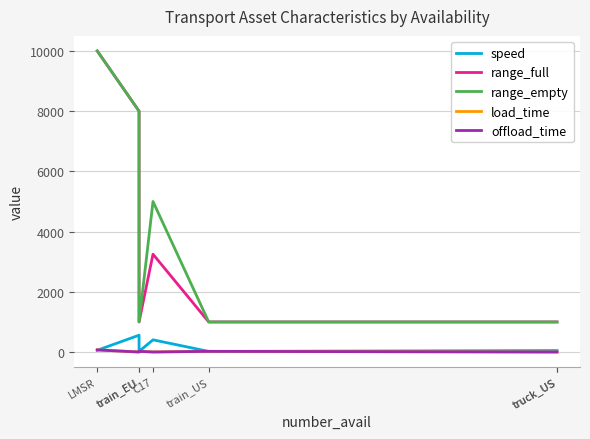

True or false: range_empty has more than 0 points higher than both neighbors.

True